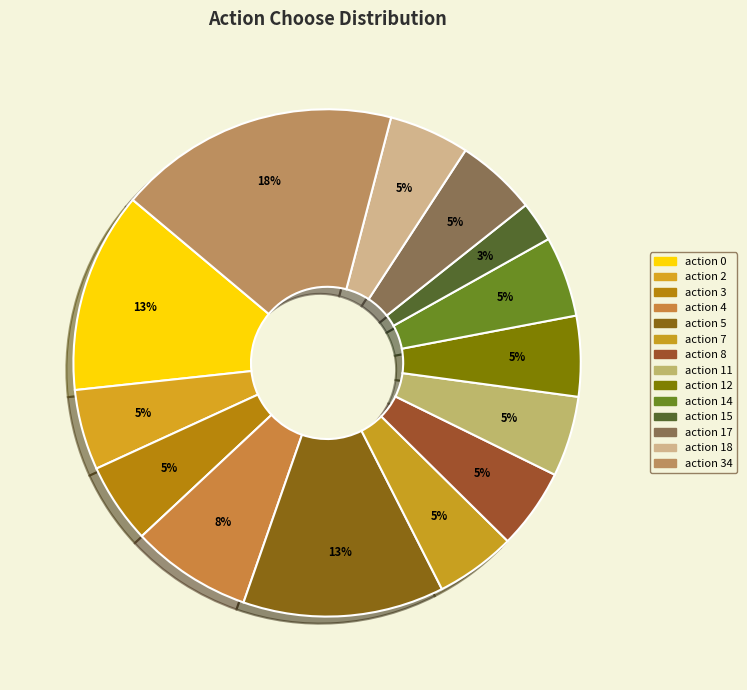

Is it true that action 5 is 1% of the pie?

False